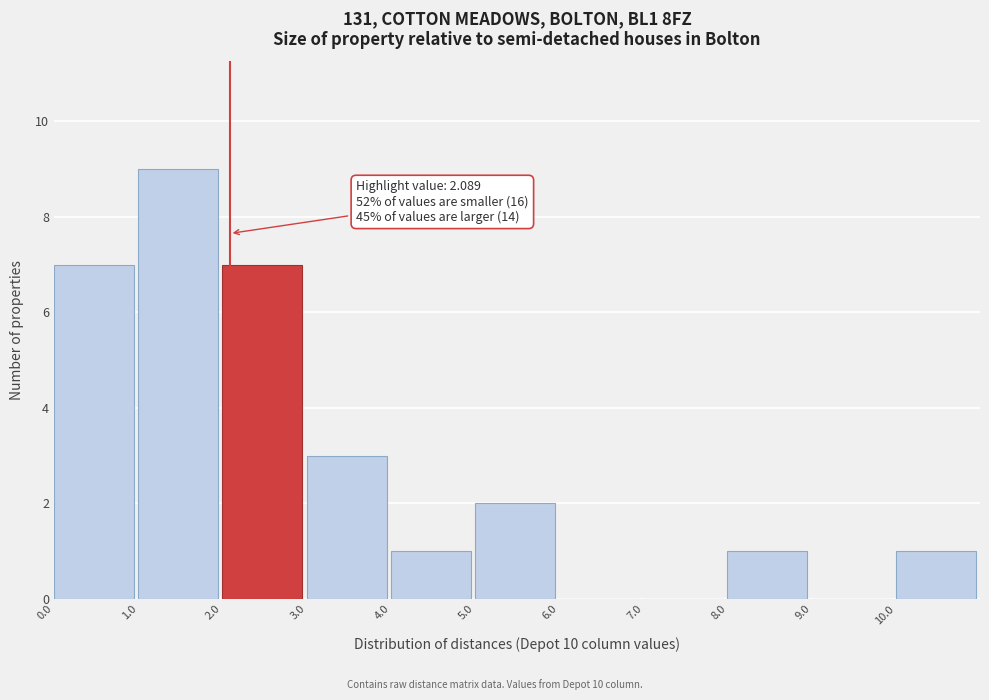

Which range on the x-axis has the tallest bar?

1 to 2